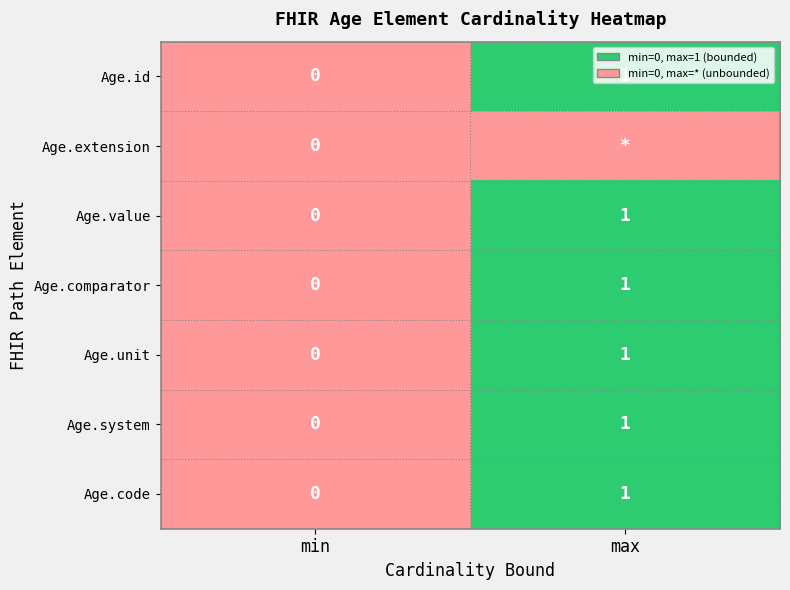

Count the number of data series in this chart.

7